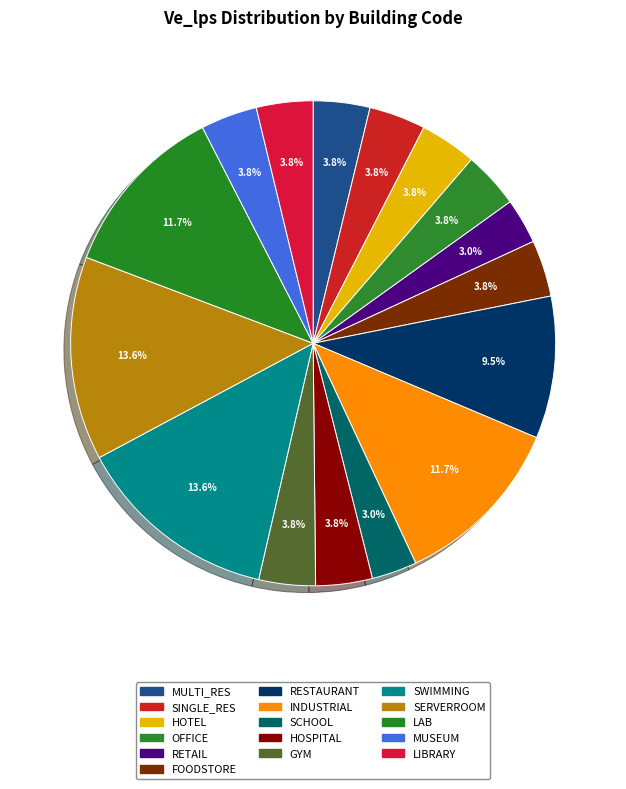

How many slices are in this pie chart?

16